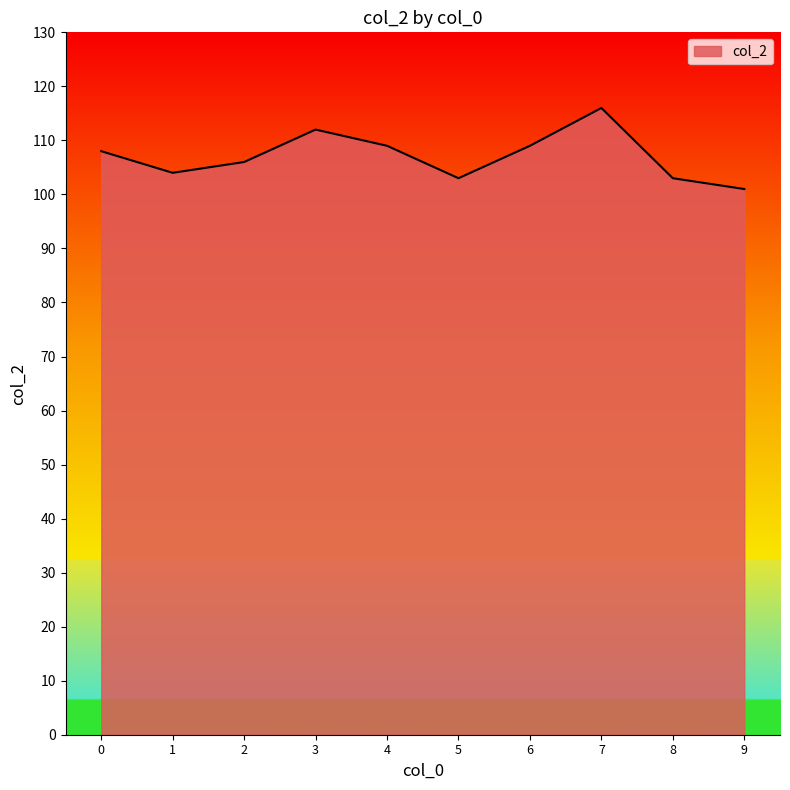

At which category does the data reach its first local peak?

3